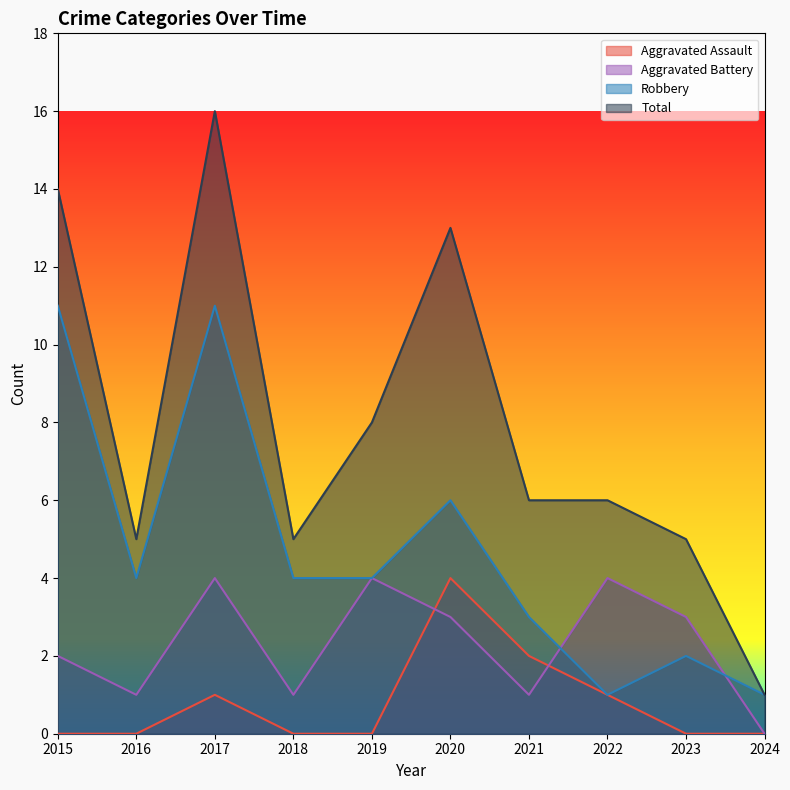

True or false: Total and Aggravated Battery intersect in this chart.

False